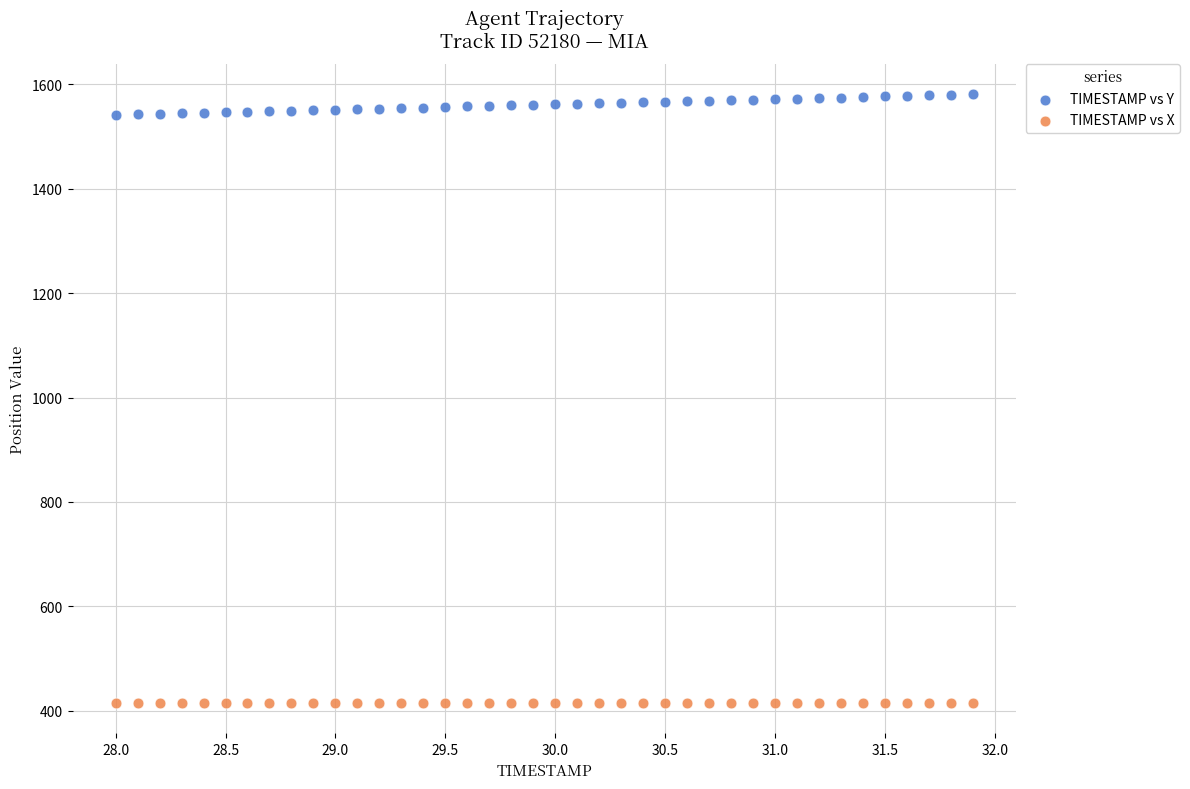

Across all data points, what is the range of X values (max minus min)?

3.9